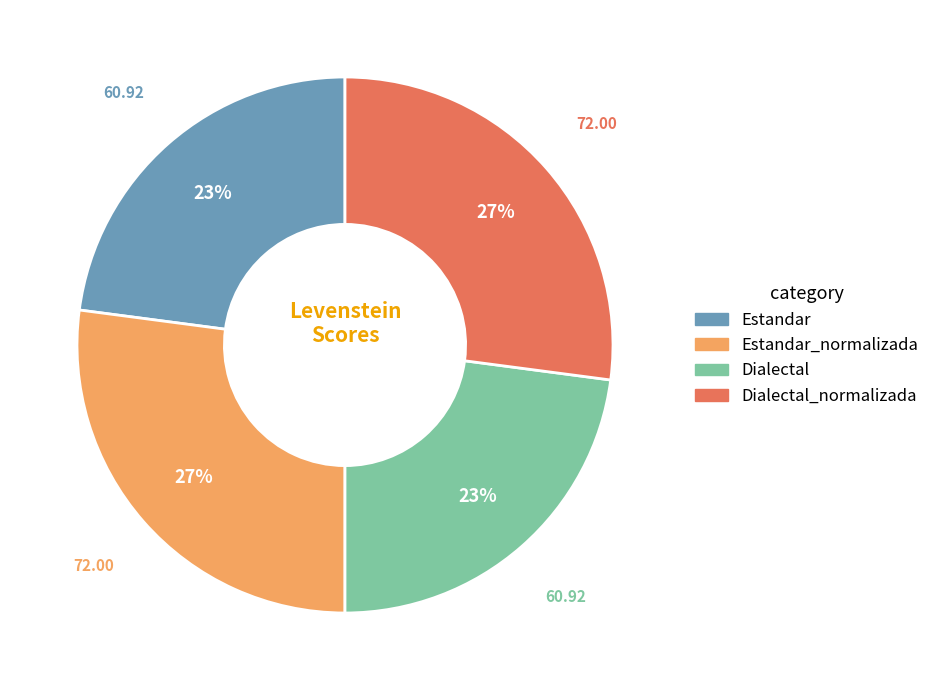

Is there a majority slice in this chart?

No